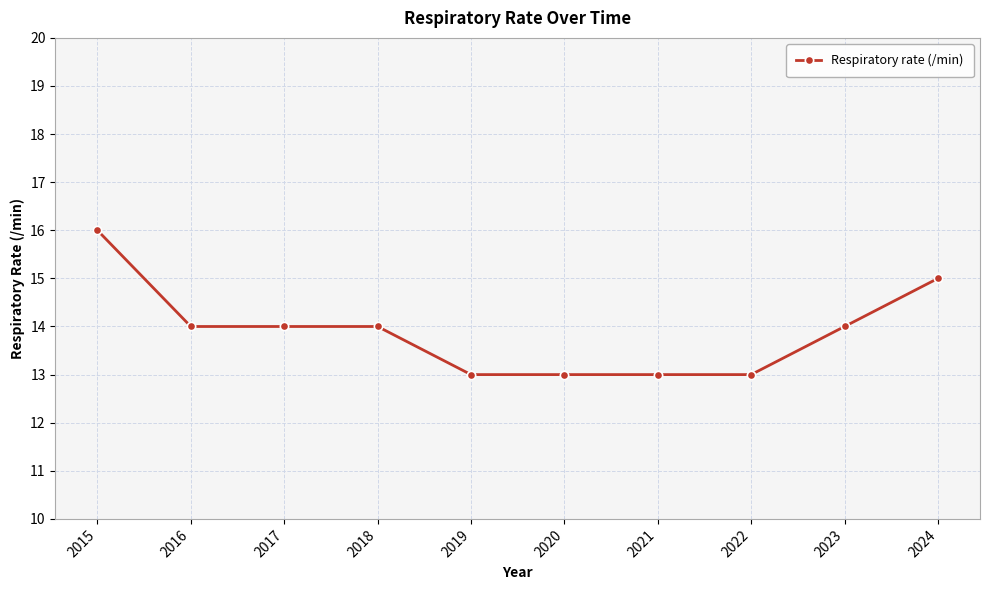

What is the value of the 1st point from the left?

16